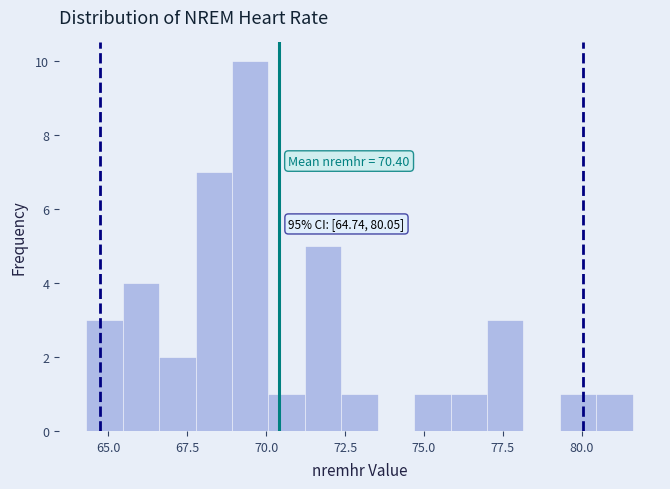

Read against the x-axis, roughly where is the centre of the tallest bar?

69.5